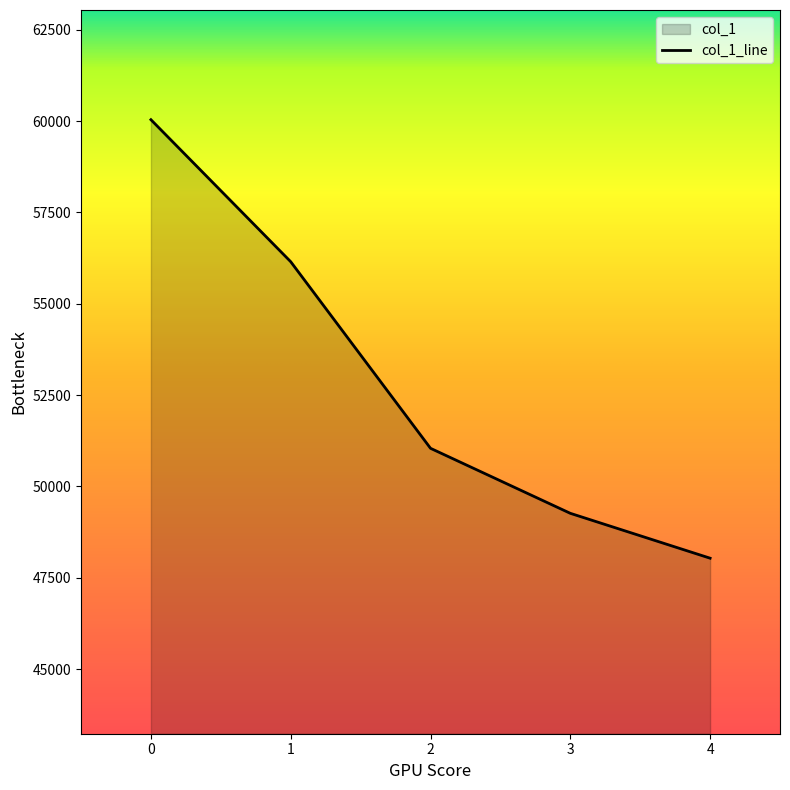

Where is the data nearest to the value 54038?

1